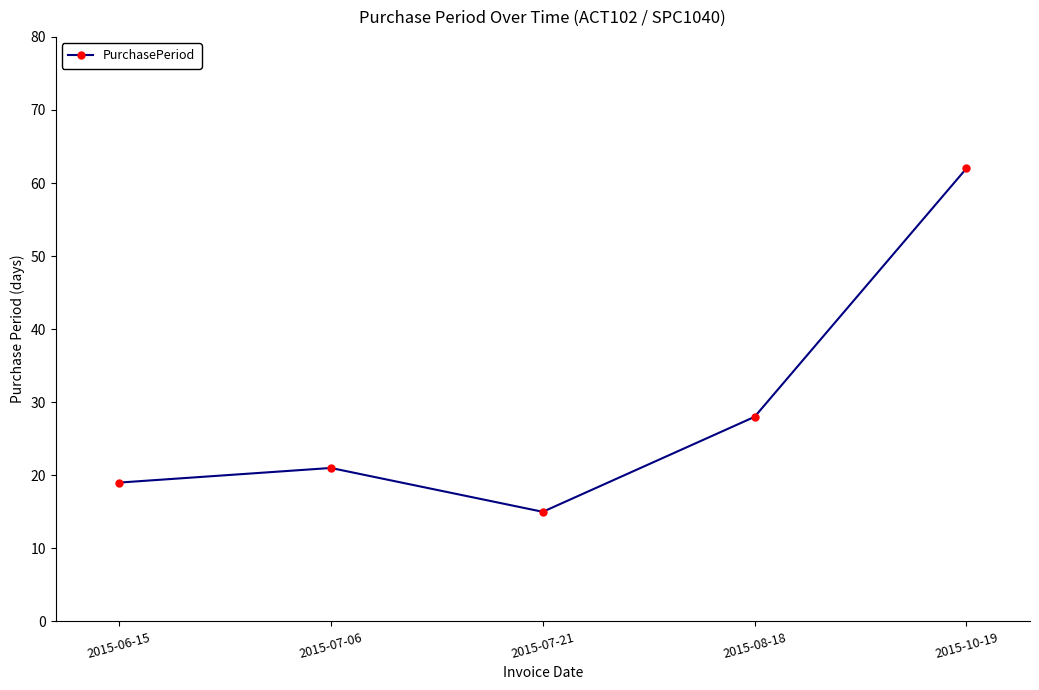

What is the sum of the values at 2015-08-18 and 2015-07-21?

43